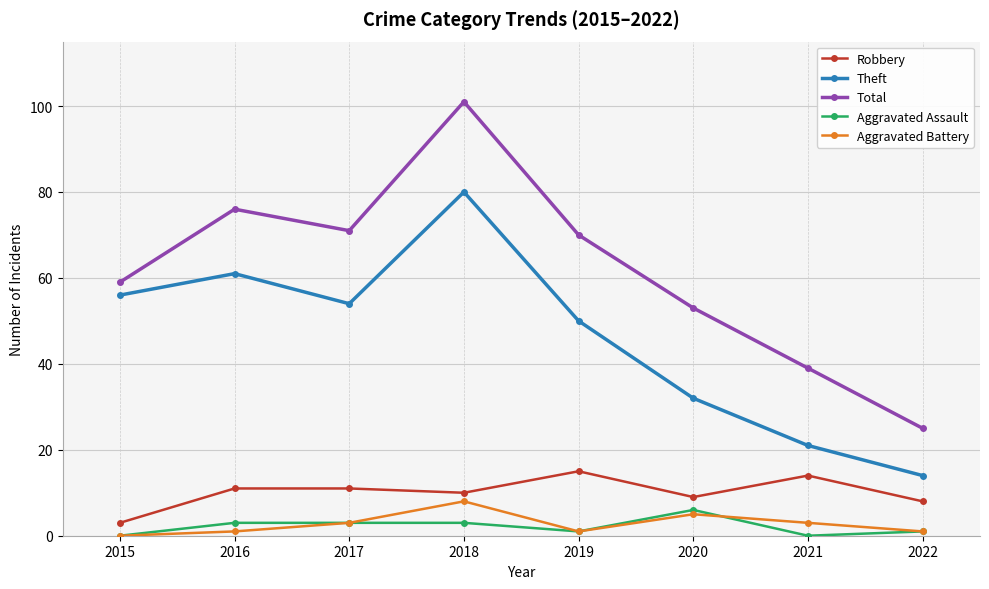

Which series has the largest range (max minus min)?

Total